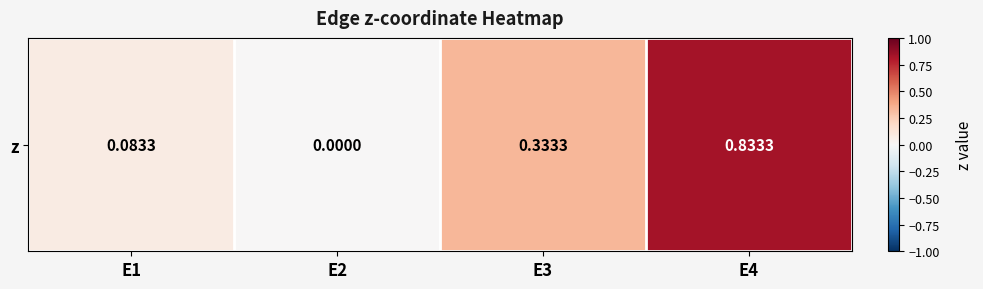

Reading right to left, transcribe all the data shown in this chart.

E4=0.8	E3=0.3	E2=0.0	E1=0.1